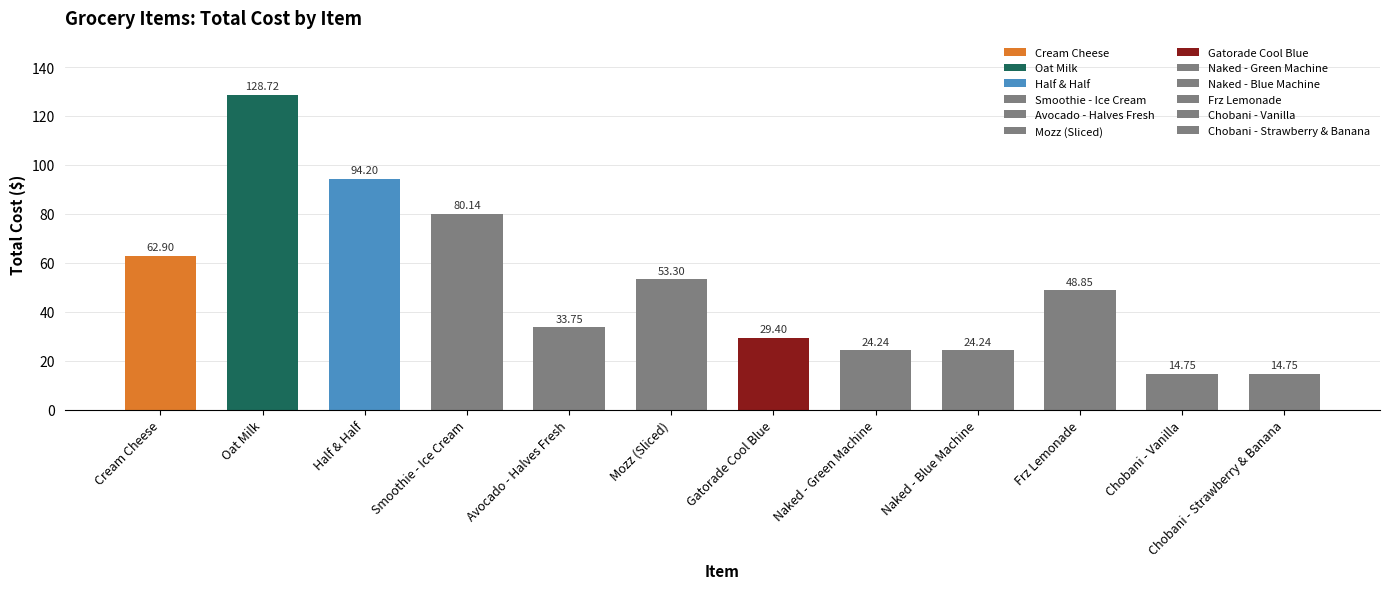

Rank the categories by value from highest to lowest.

Oat Milk, Half & Half, Smoothie - Ice Cream, Cream Cheese, Mozz (Sliced), Frz Lemonade, Avocado - Halves Fresh, Gatorade Cool Blue, Naked - Green Machine, Naked - Blue Machine, Chobani - Vanilla, Chobani - Strawberry & Banana